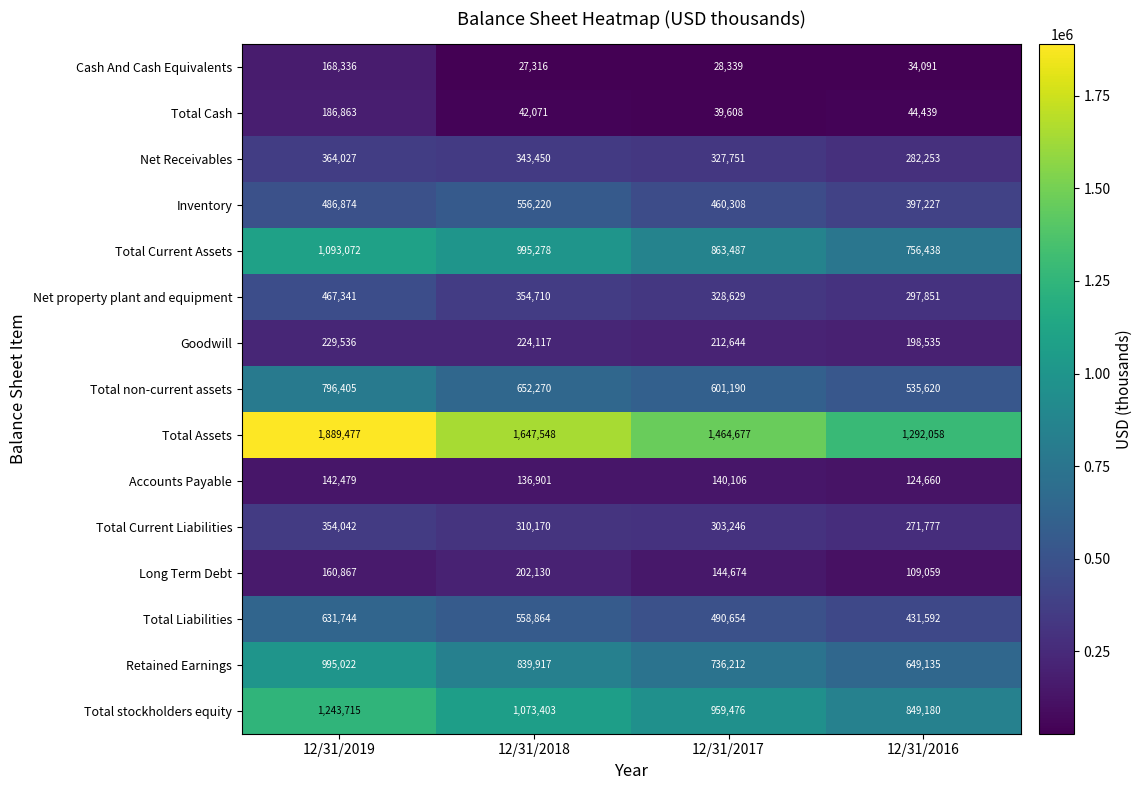

True or false: Total non-current assets has a value of 535620 at 12/31/2016.

True